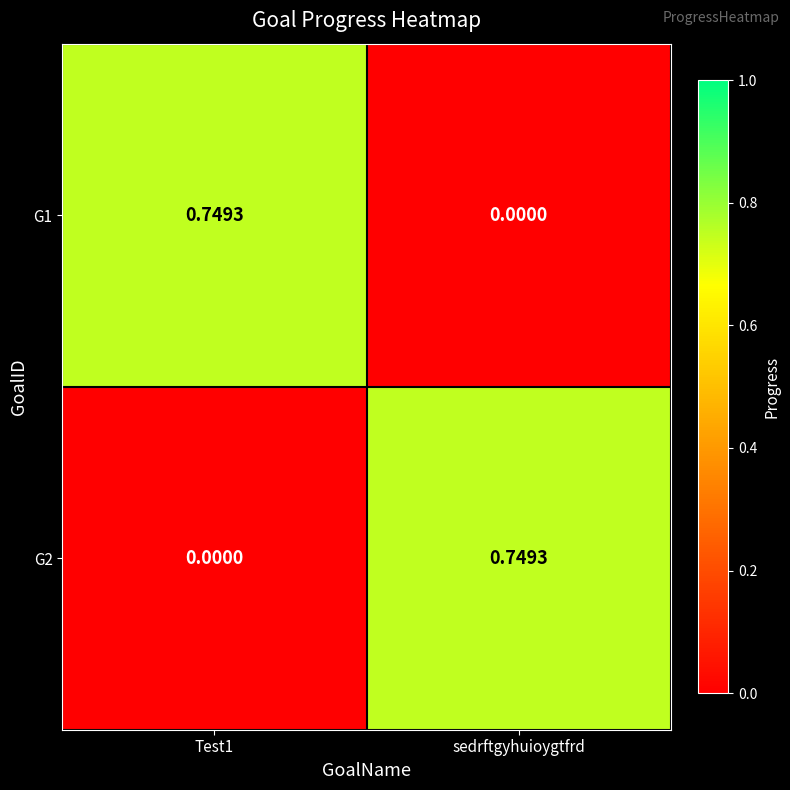

Is the value of G2 at sedrftgyhuioygtfrd greater than the value of G1 at sedrftgyhuioygtfrd?

Yes